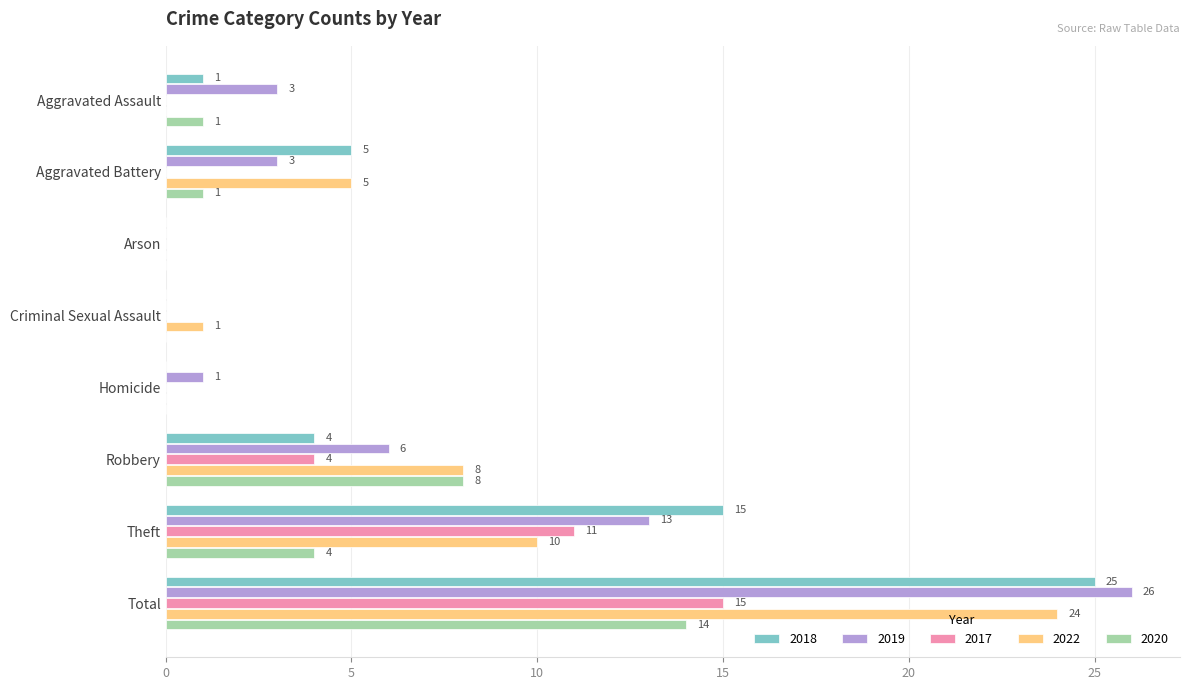

What is the total value across all series at Aggravated Battery?

14